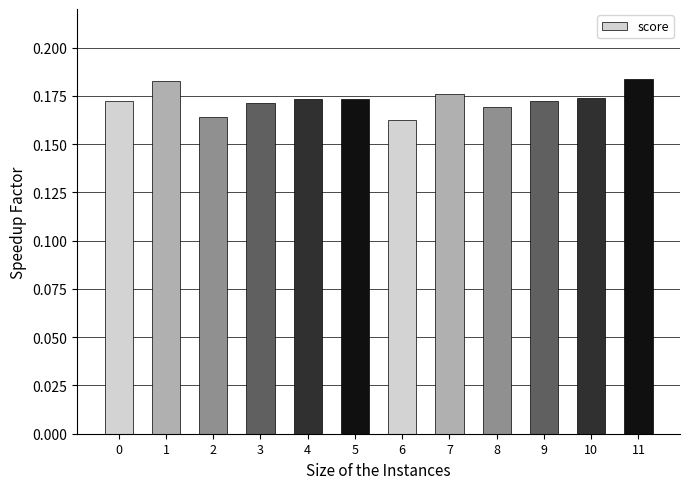

What is the sum of all values?

2.1